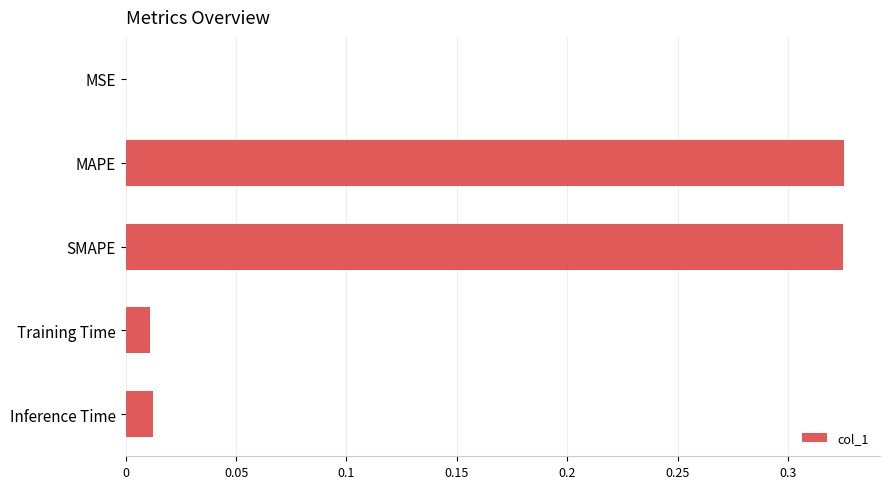

What is the sum of all values?

0.7